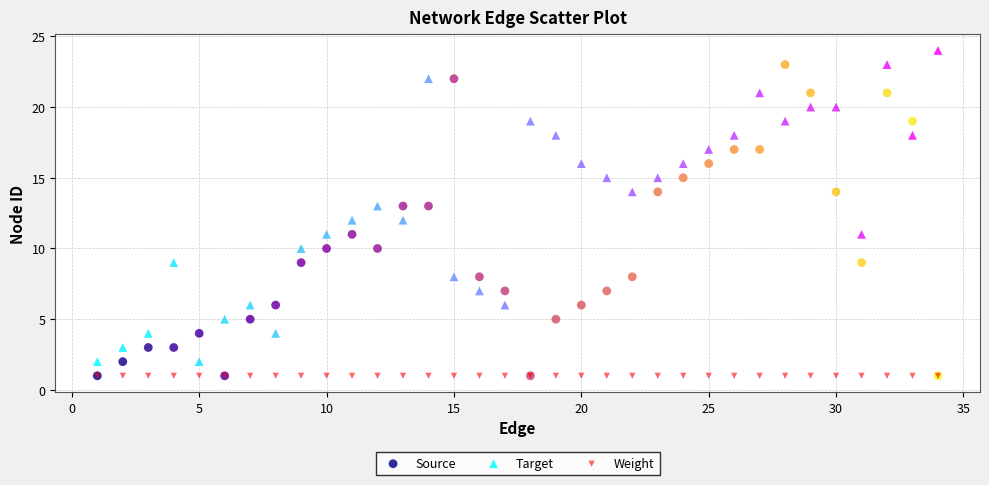

Which series reaches the maximum Y coordinate?

Target